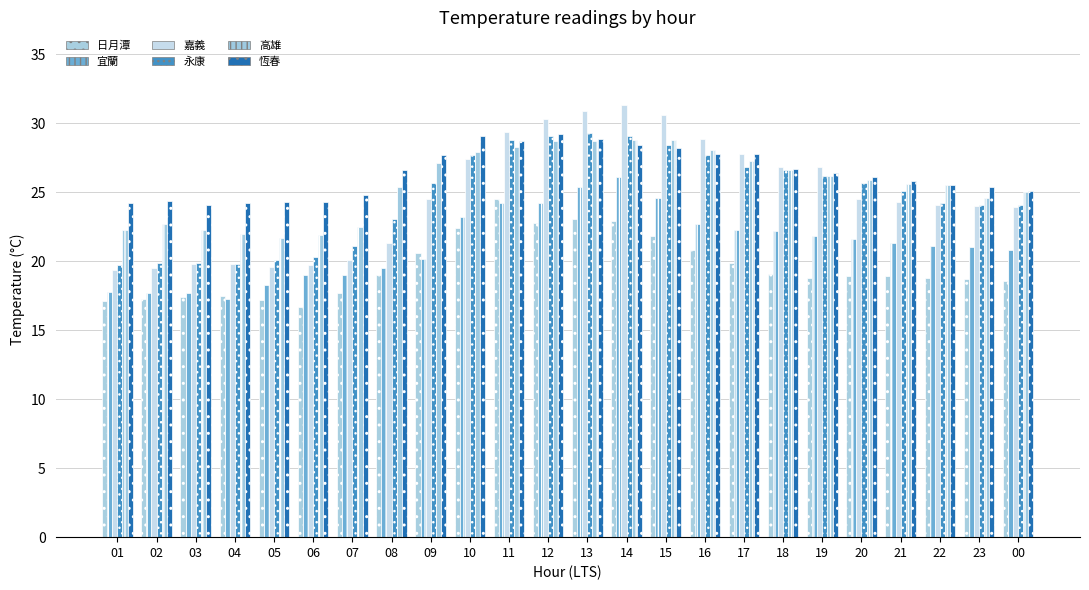

Count the number of categories in the chart.

24